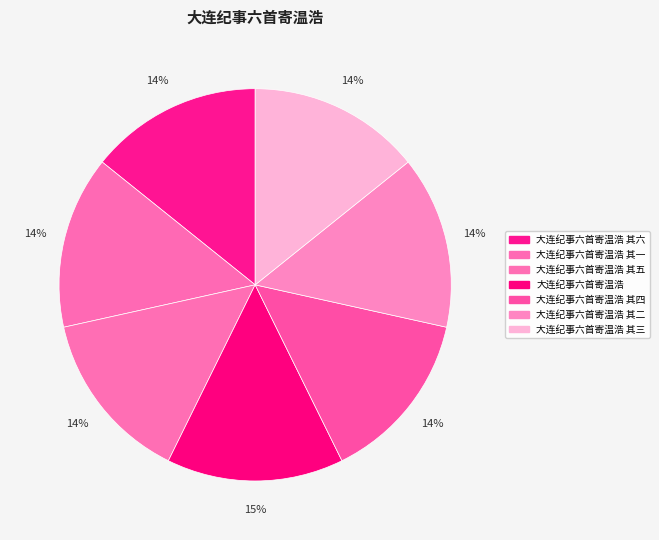

How many slices are in this pie chart?

7